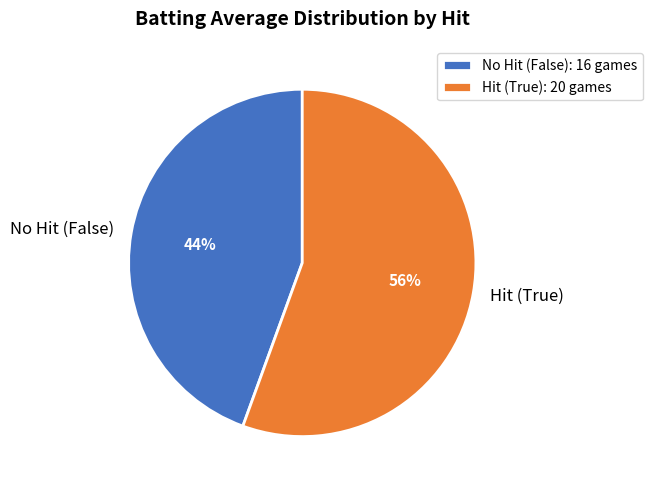

Do No Hit (False) and Hit (True) together represent more than half of the pie?

Yes